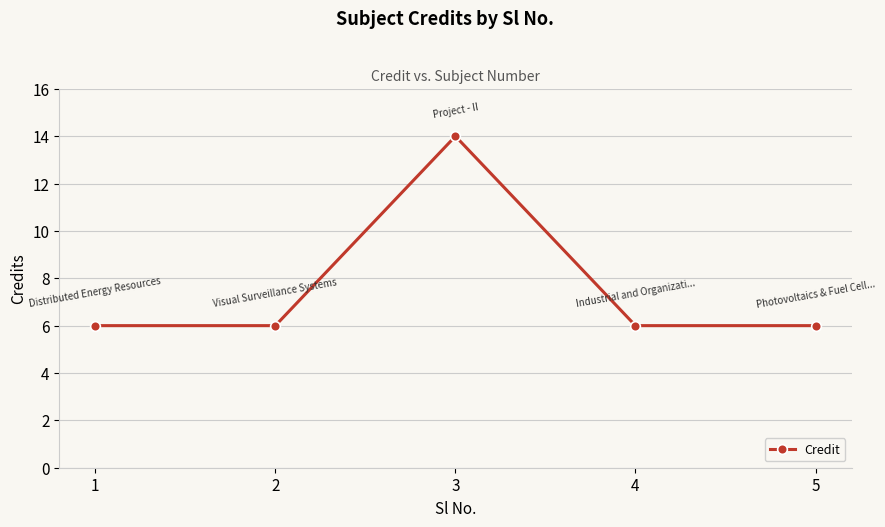

Count the number of categories in the chart.

5